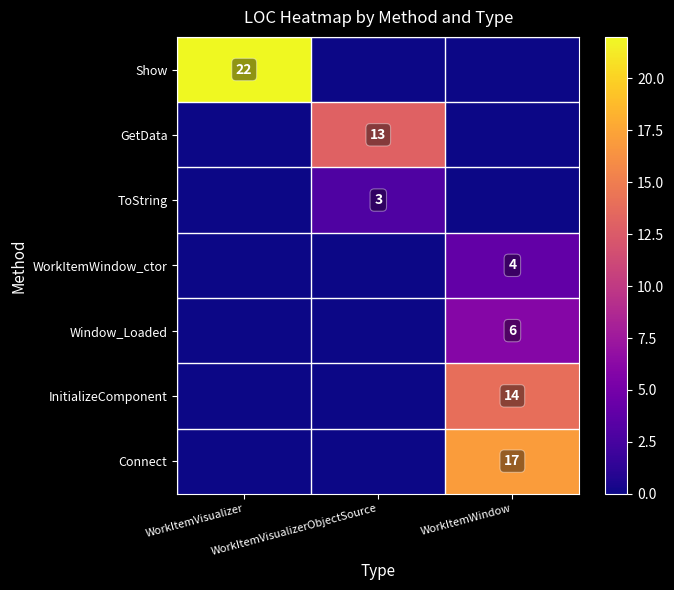

How many values in the InitializeComponent series exceed 0?

1